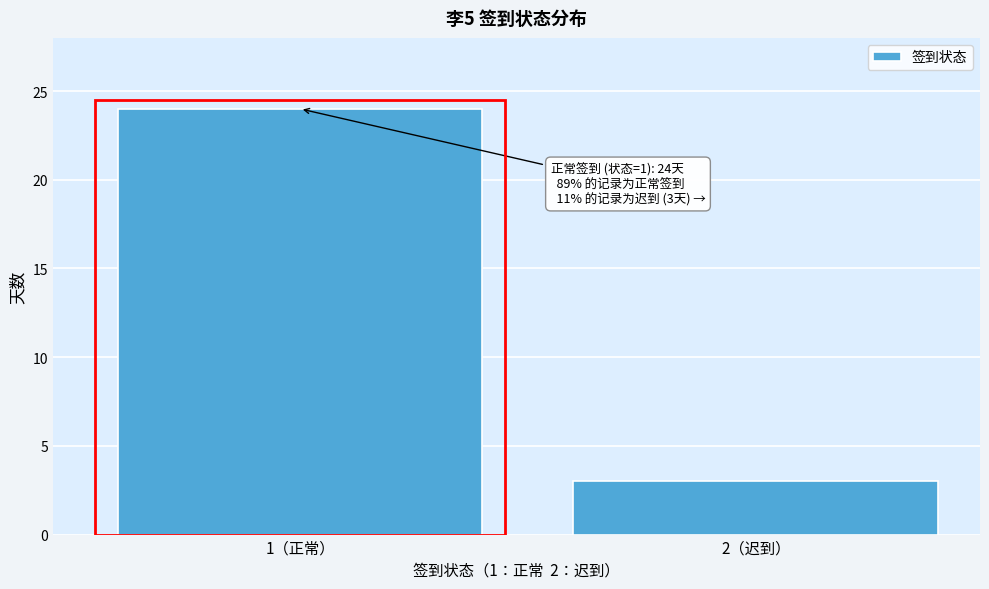

Reading left to right, list all the values displayed in this chart.

1（正常）=24	2（迟到）=3